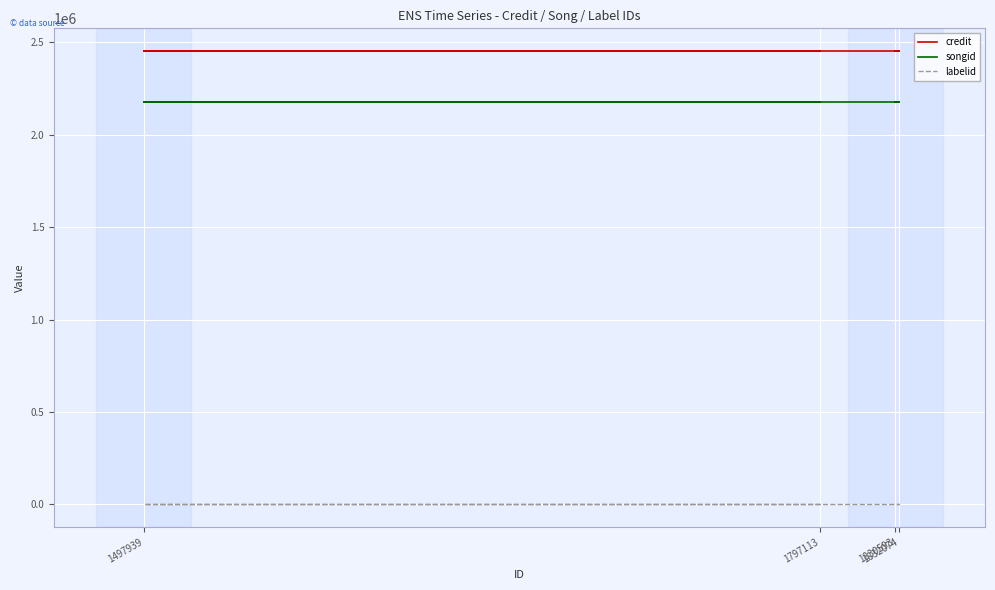

Is it true that labelid equals 0 at 1832074?

False